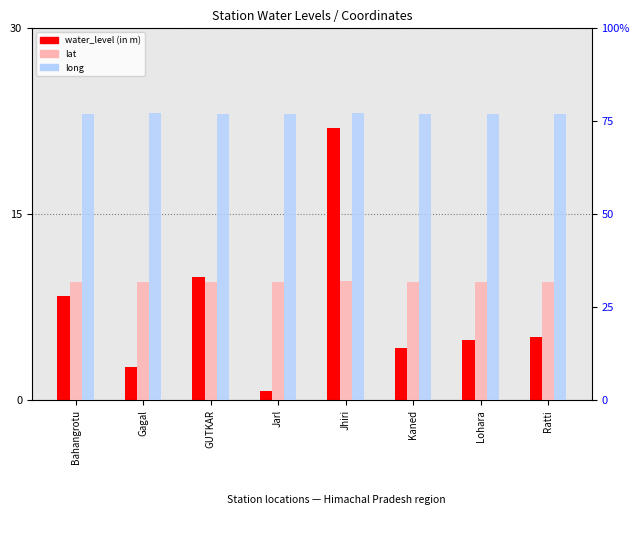

Is it true that water_level (in m) equals 2.3 at GUTKAR?

False